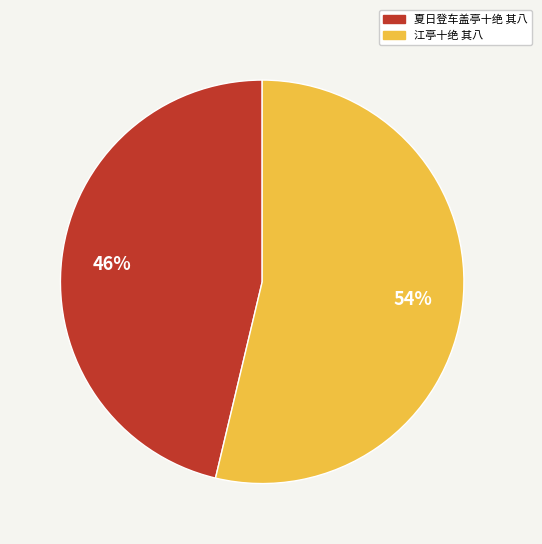

Is the sum of 夏日登车盖亭十绝 其八 and 江亭十绝 其八 greater than half?

Yes